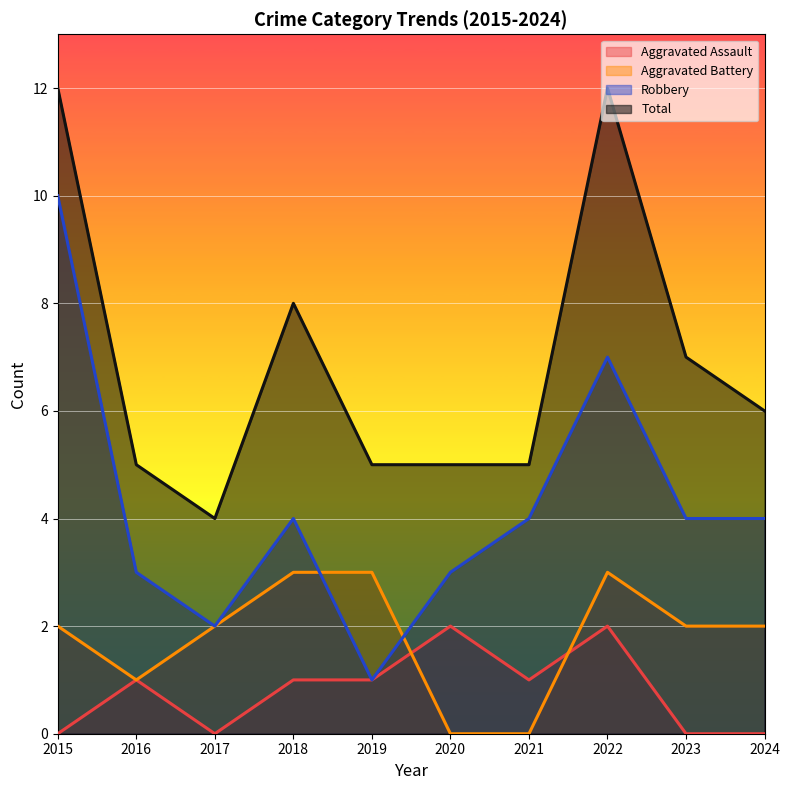

Does the chart display data point markers on the line(s)?

No